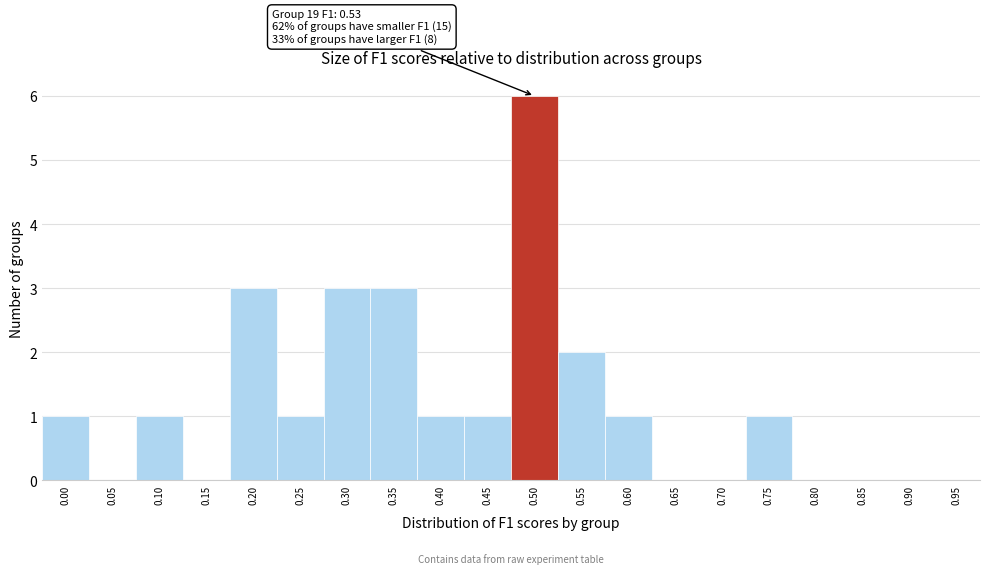

Reading left to right, transcribe all the data shown in this chart.

0.00=1	0.05=0	0.10=1	0.15=0	0.20=3	0.25=1	0.30=3	0.35=3	0.40=1	0.45=1	0.50=6	0.55=2	0.60=1	0.65=0	0.70=0	0.75=1	0.80=0	0.85=0	0.90=0	0.95=0